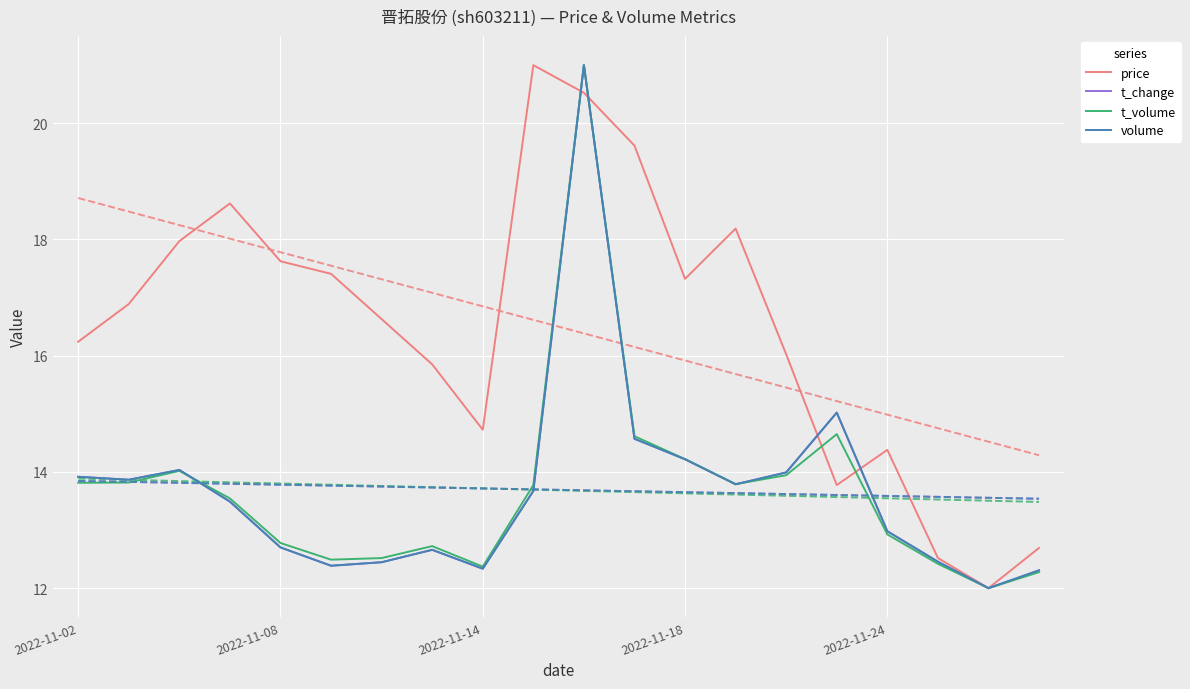

The value of t_volume at 2022-11-02 is 7.4. True or false?

False